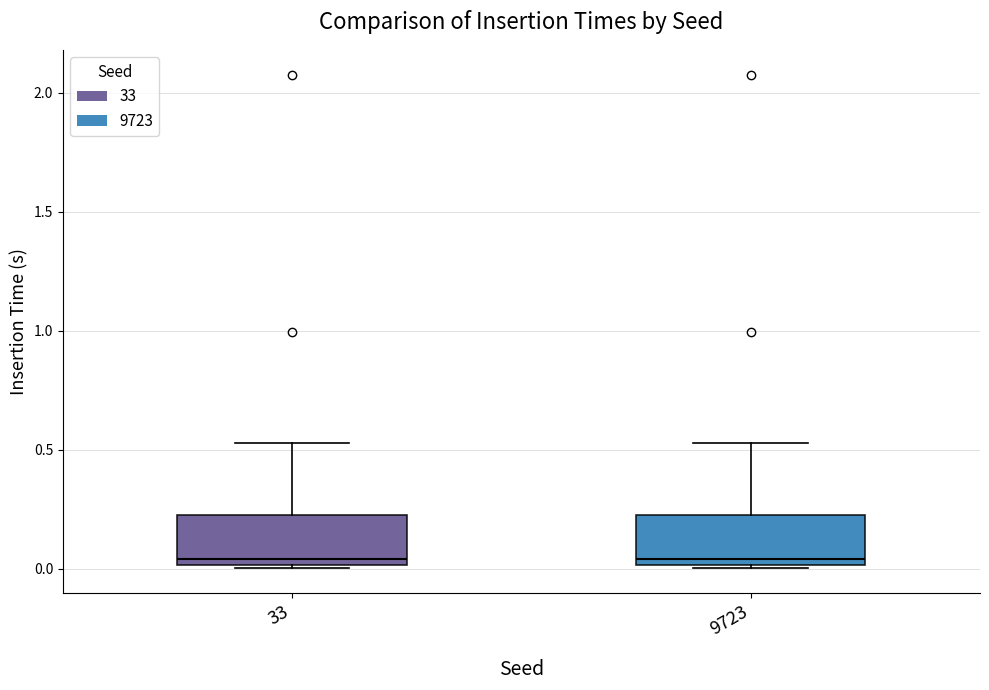

Reading left to right, transcribe this box plot: for each box, give where its median line is, the range the box spans, and where its two whiskers end, as read against the y-axis. The values are not printed on the chart, so give them approximately, as read against the axis.

33: median 0.05, box 0.00 to 0.25, whiskers 0.00 to 0.55
9723: median 0.05, box 0.00 to 0.25, whiskers 0.00 to 0.55